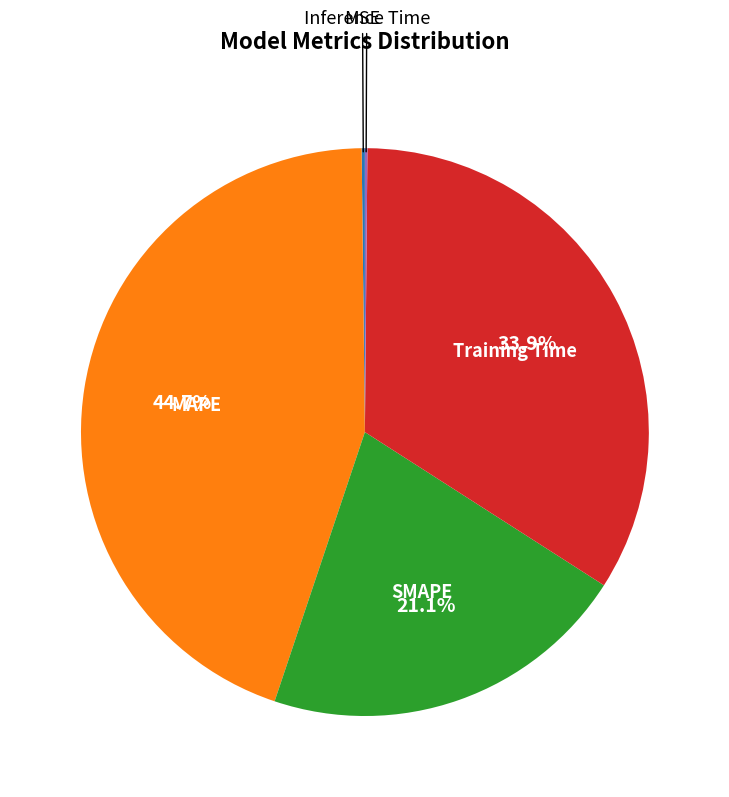

To the nearest percent, what is the average slice percentage?

20%